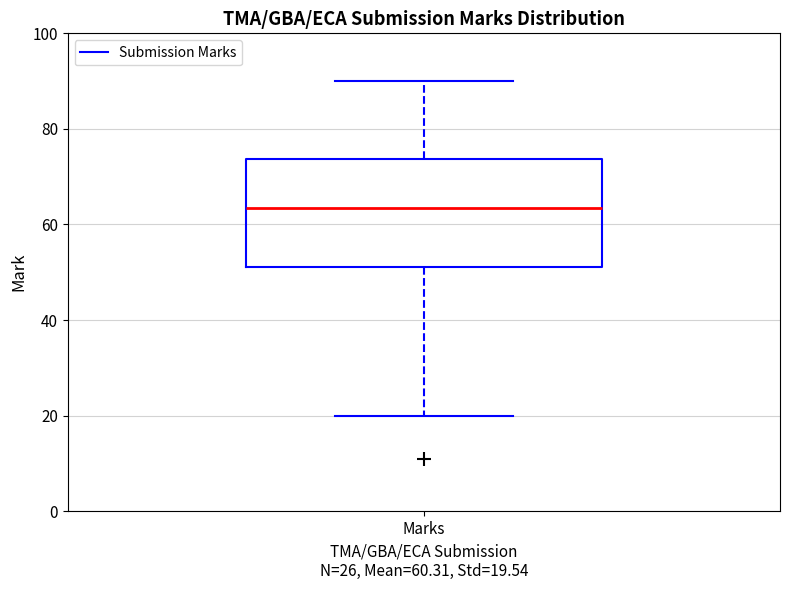

Transcribe this box plot: give where the median line is, the range the box spans, and where the two whiskers end, as read against the y-axis. The values are not printed on the chart, so give them approximately, as read against the axis.

median 64, box 52 to 74, whiskers 20 to 90